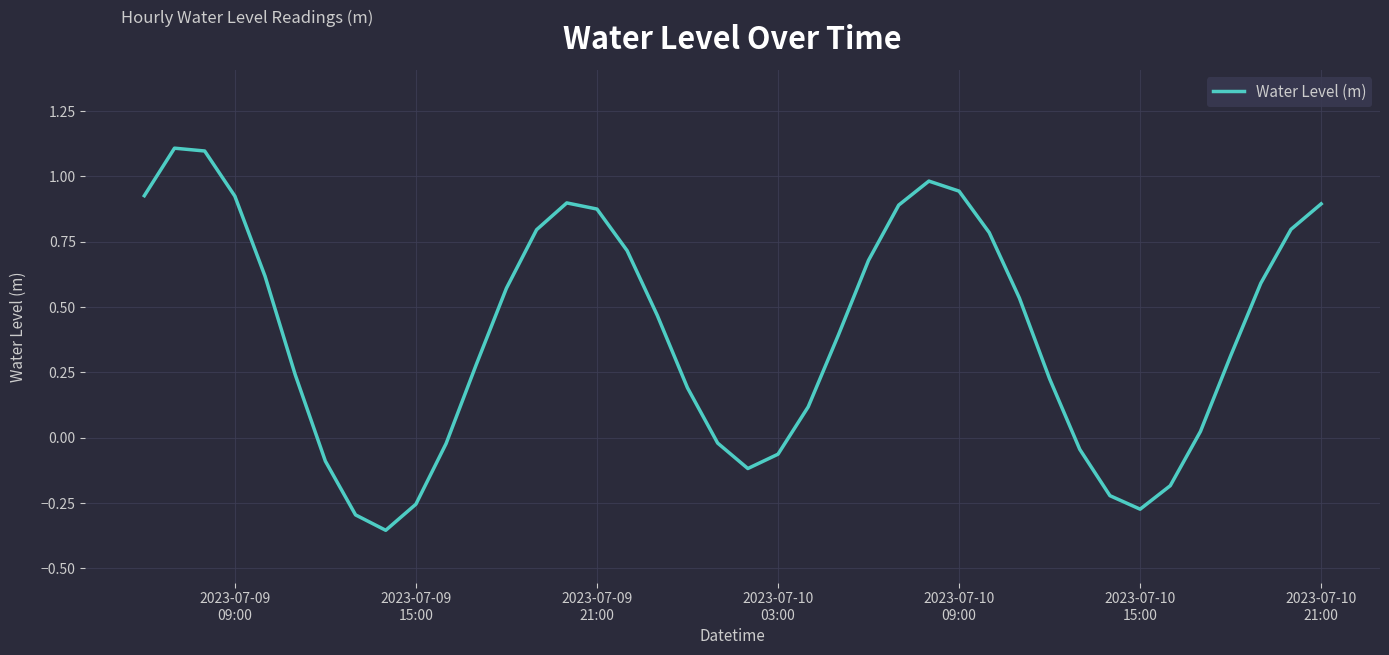

How many values are below zero?

12